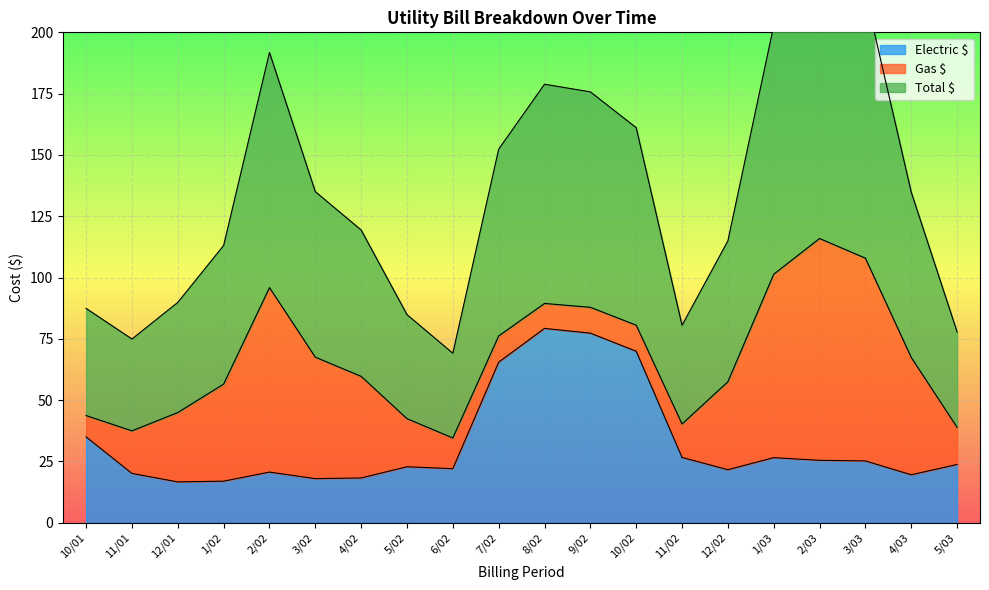

Which series has the largest range (max minus min)?

Total $